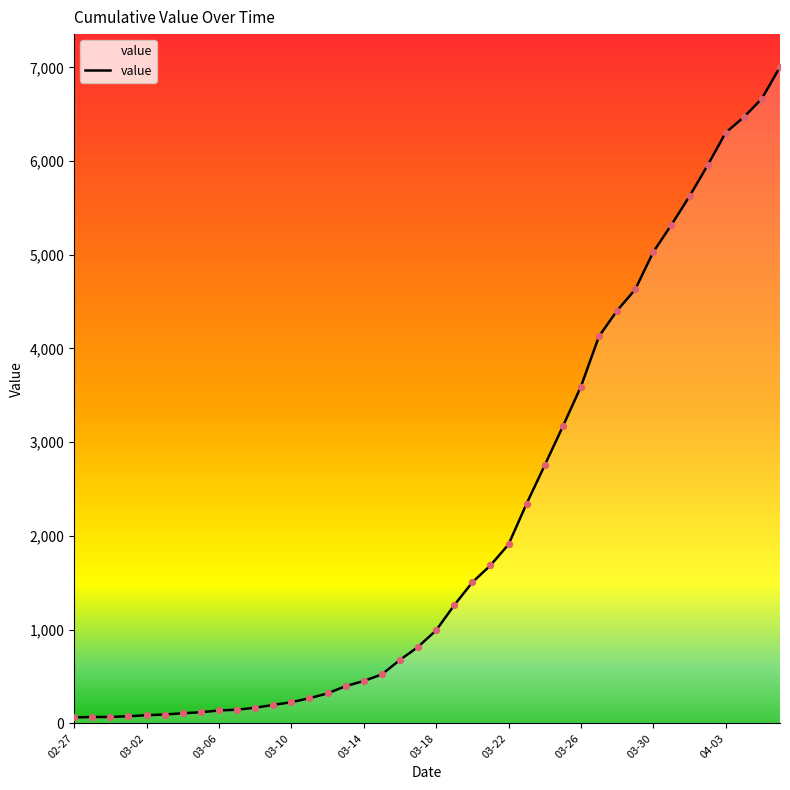

What is the greatest value displayed?

7004